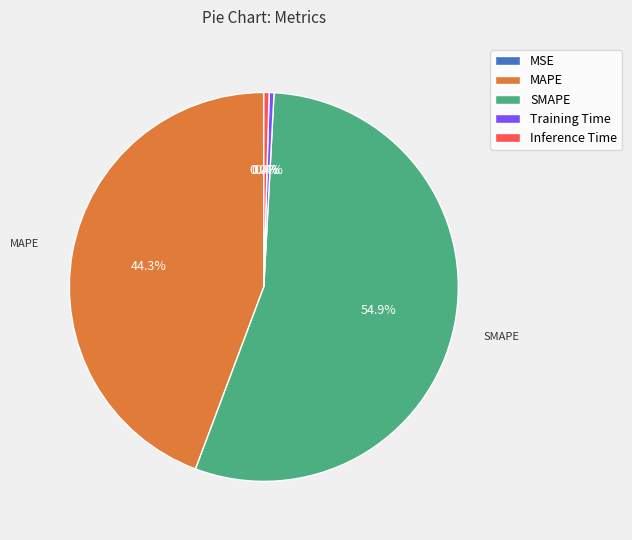

Is the sum of Training Time and Inference Time greater than half?

No